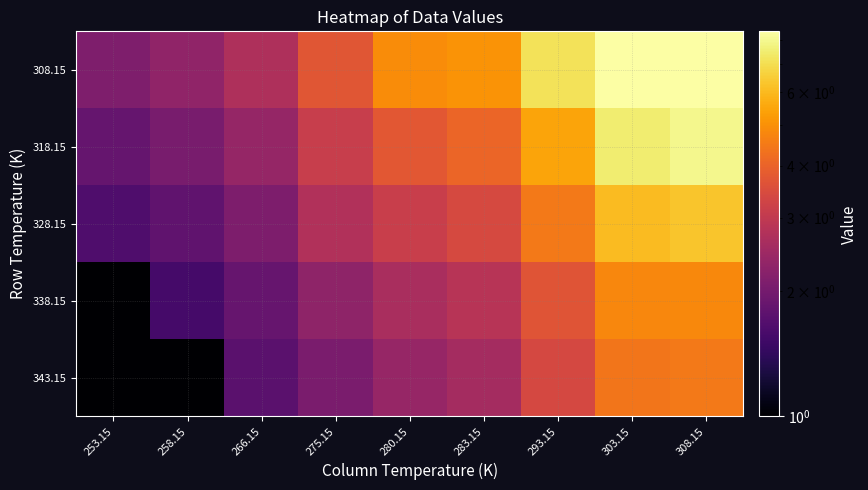

Which series changed the most between 253.15 and 293.15?

308.15